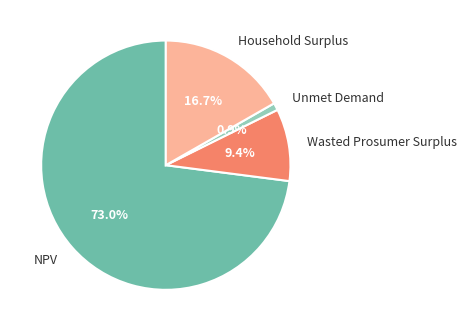

How many slices are in this pie chart?

4